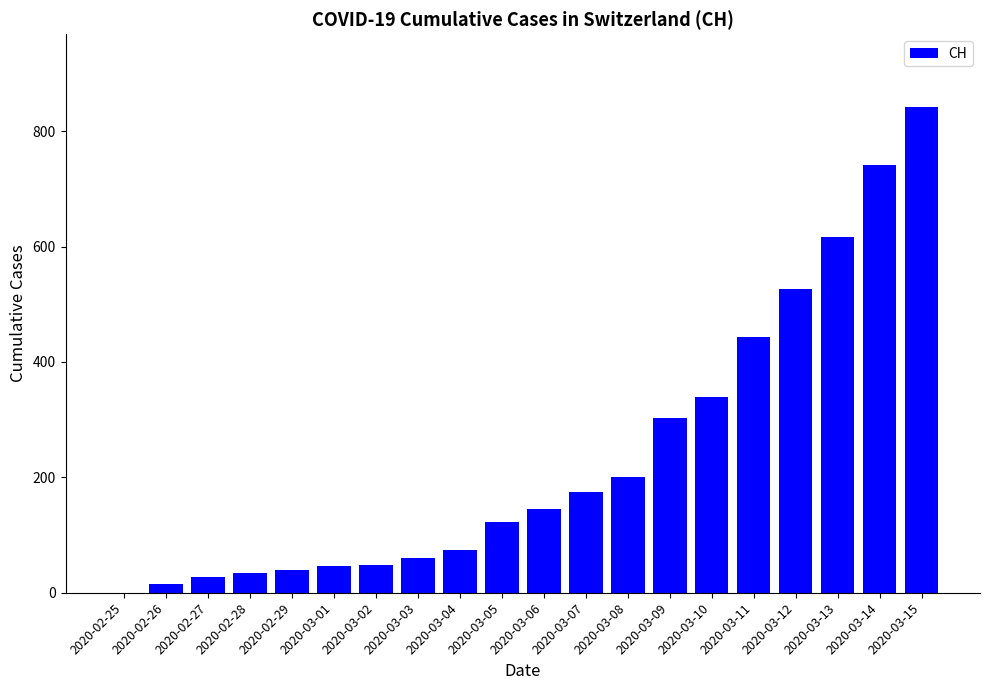

How many values are above zero?

19